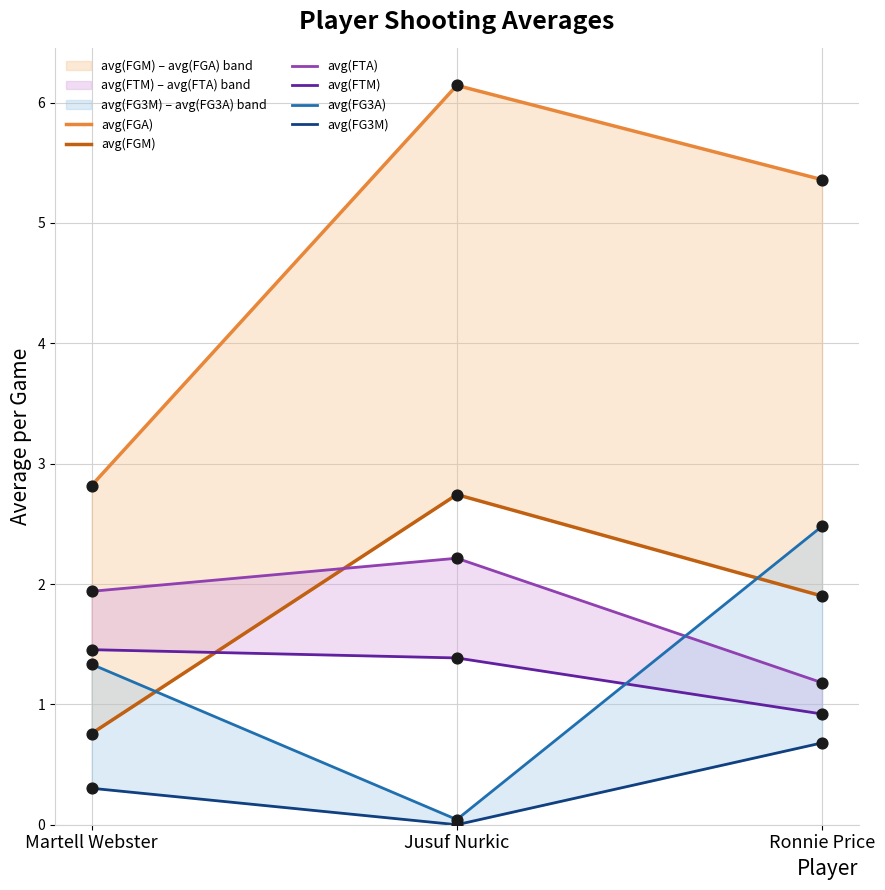

What are all the series names shown in the legend?

avg(FGA), avg(FGM), avg(FTA), avg(FTM), avg(FG3A), avg(FG3M)